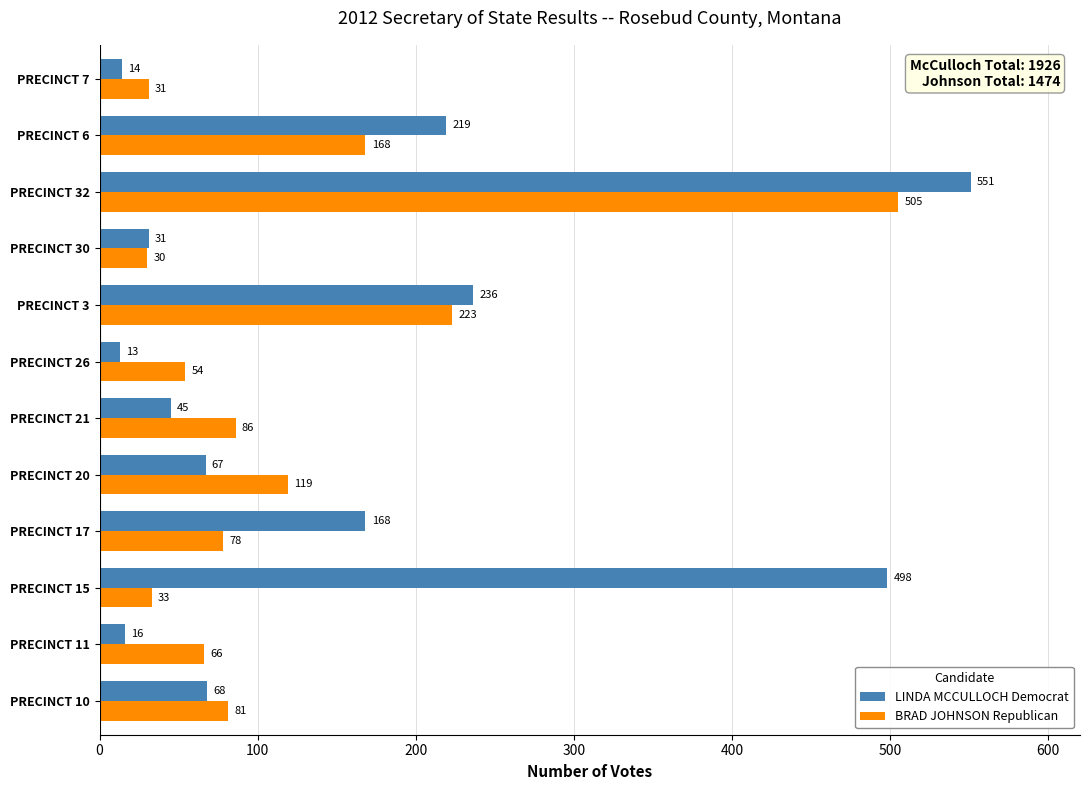

Rank the series by their maximum value, from highest to lowest.

LINDA MCCULLOCH Democrat, BRAD JOHNSON Republican